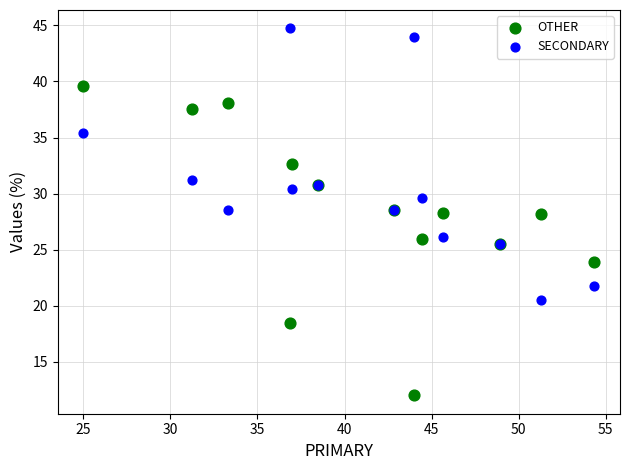

Which series contains the lowest Y value?

OTHER